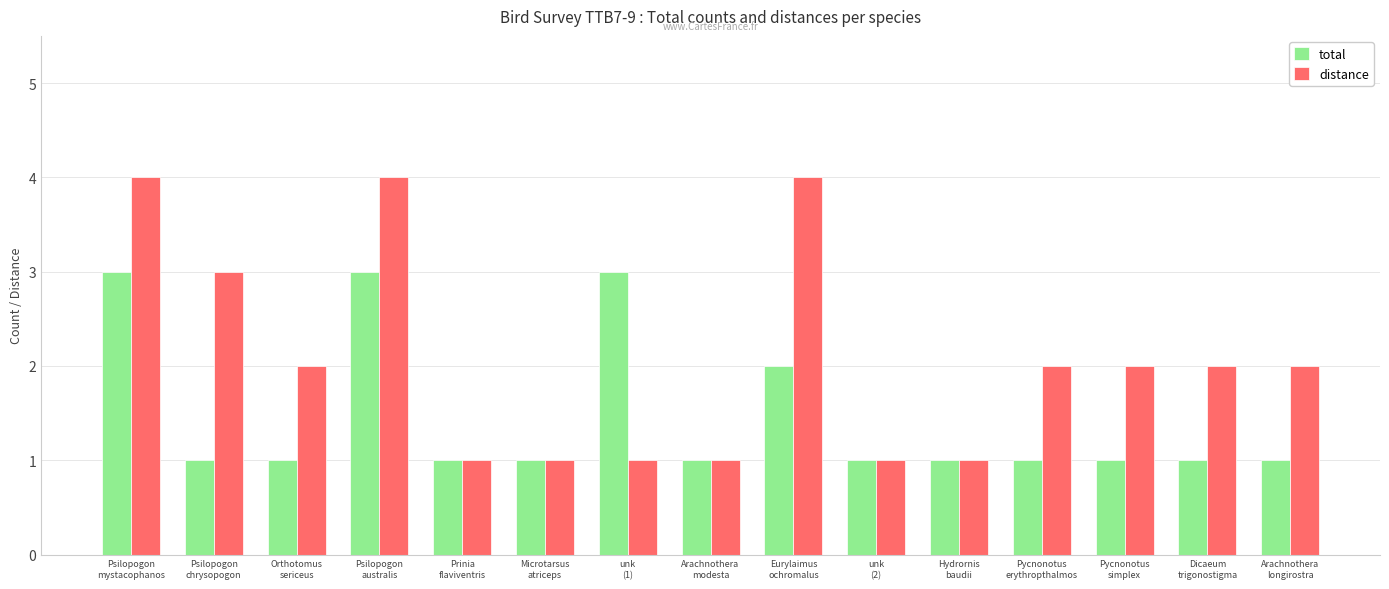

Reading left to right, extract all data points from this chart.

total: 3	1	1	3	1	1	3	1	2	1	1	1	1	1	1
distance: 4	3	2	4	1	1	1	1	4	1	1	2	2	2	2